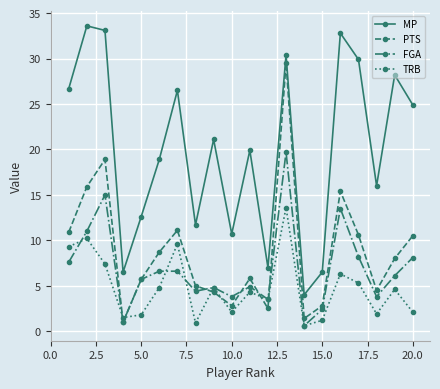

Which series has the largest total across all categories?

MP